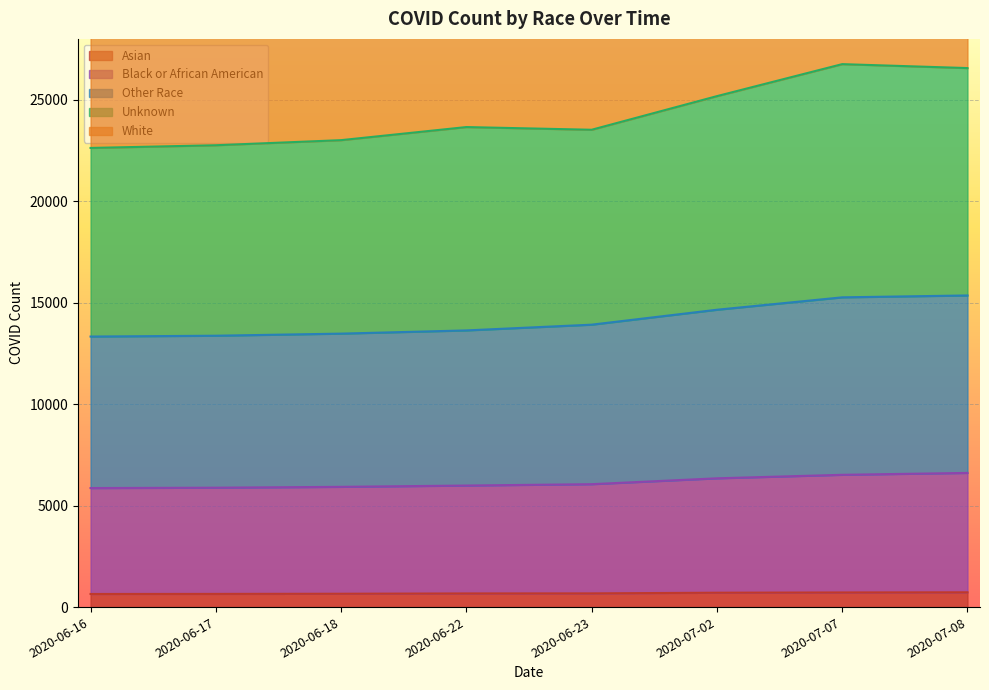

What is the difference between the Unknown values at 2020-06-22 and 2020-06-18?

645